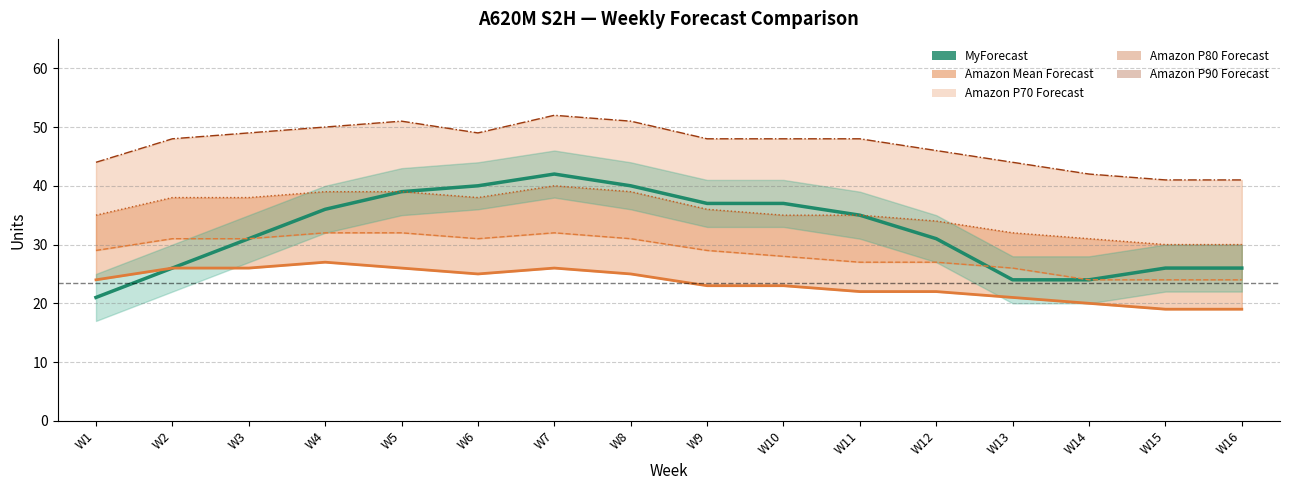

Which series has the largest total across all categories?

Amazon P90 Forecast